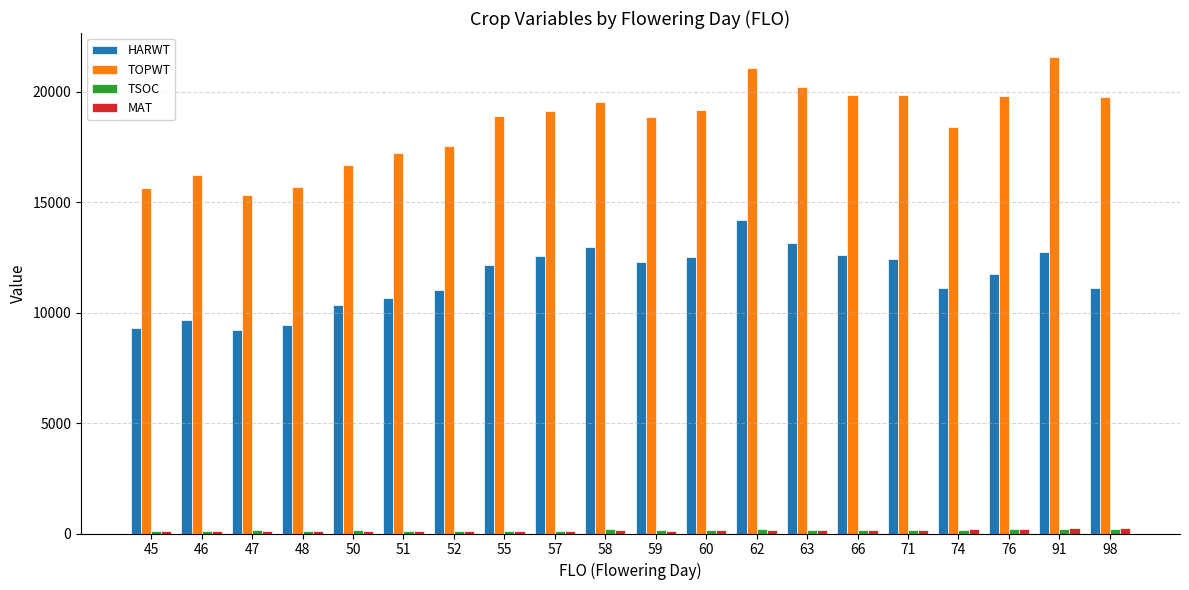

Which series has the widest spread of values?

TOPWT